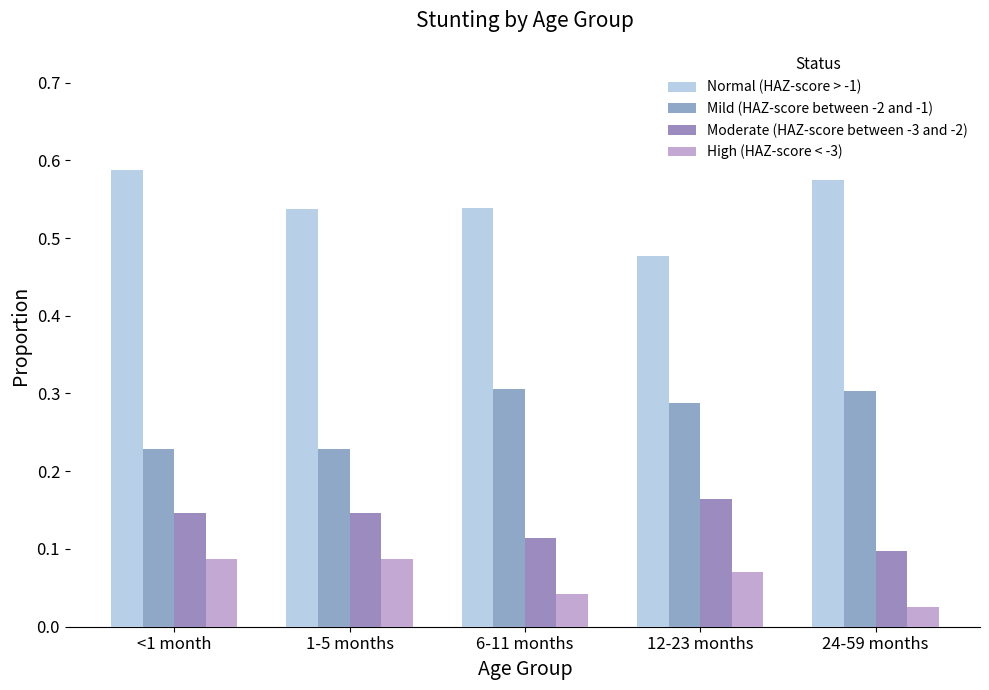

Reading left to right, what are all the values shown in this chart?

Normal (HAZ-score > -1): 0.6	0.5	0.5	0.5	0.6
Mild (HAZ-score between -2 and -1): 0.2	0.2	0.3	0.3	0.3
Moderate (HAZ-score between -3 and -2): 0.1	0.1	0.1	0.2	0.1
High (HAZ-score < -3): 0.1	0.1	0.0	0.1	0.0